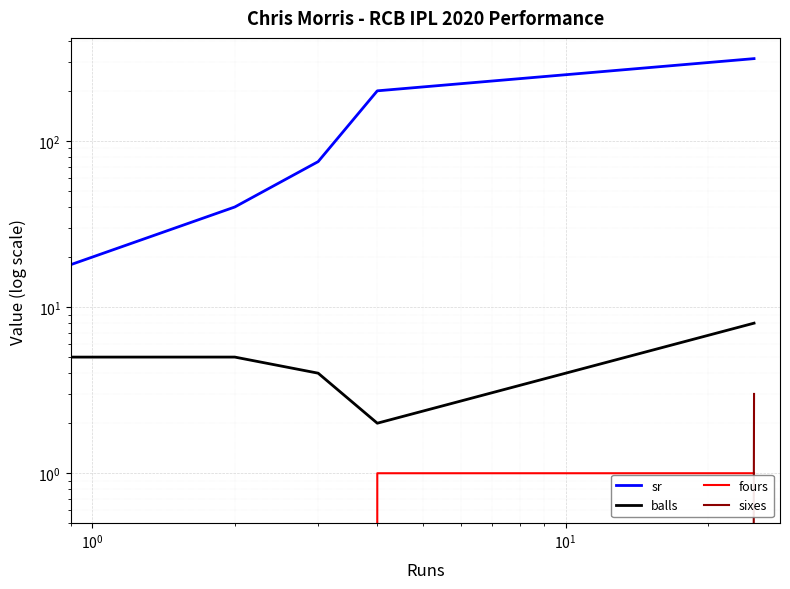

True or false: sr and fours intersect in this chart.

False